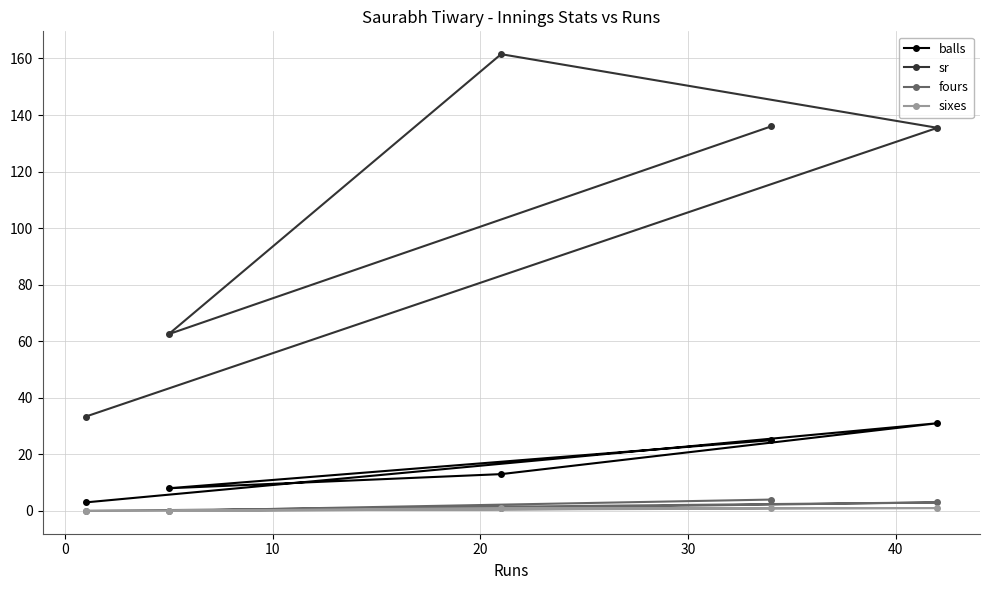

Which series has the widest spread of values?

sr